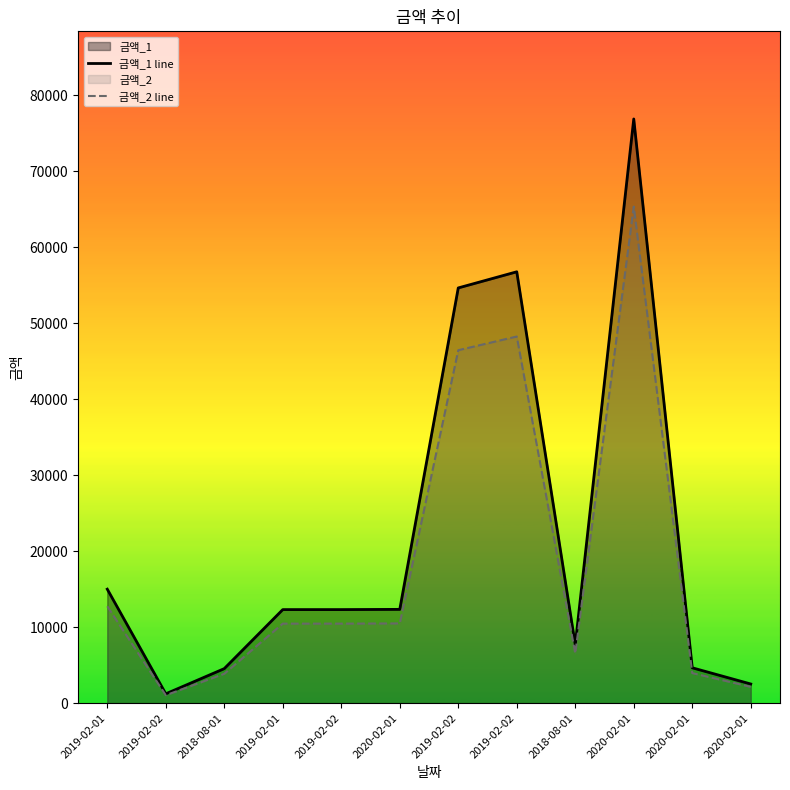

Rank the series at 2019-02-02 from highest to lowest value.

금액_1 line, 금액_2 line